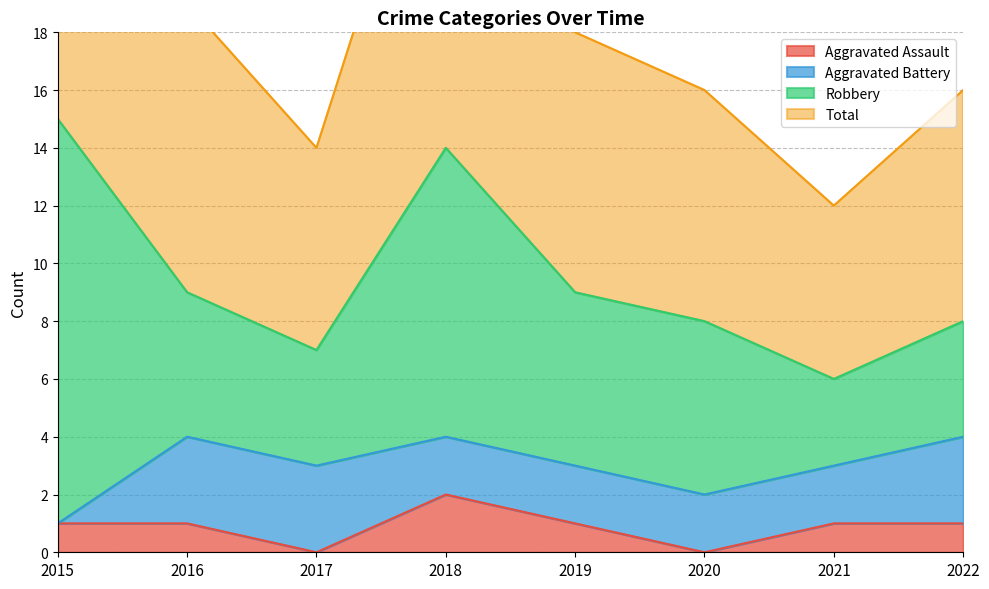

Reading right to left, what are all the values shown in this chart?

Aggravated Assault: 1	1	0	1	2	0	1	1
Total: 16	12	16	18	28	14	19	30